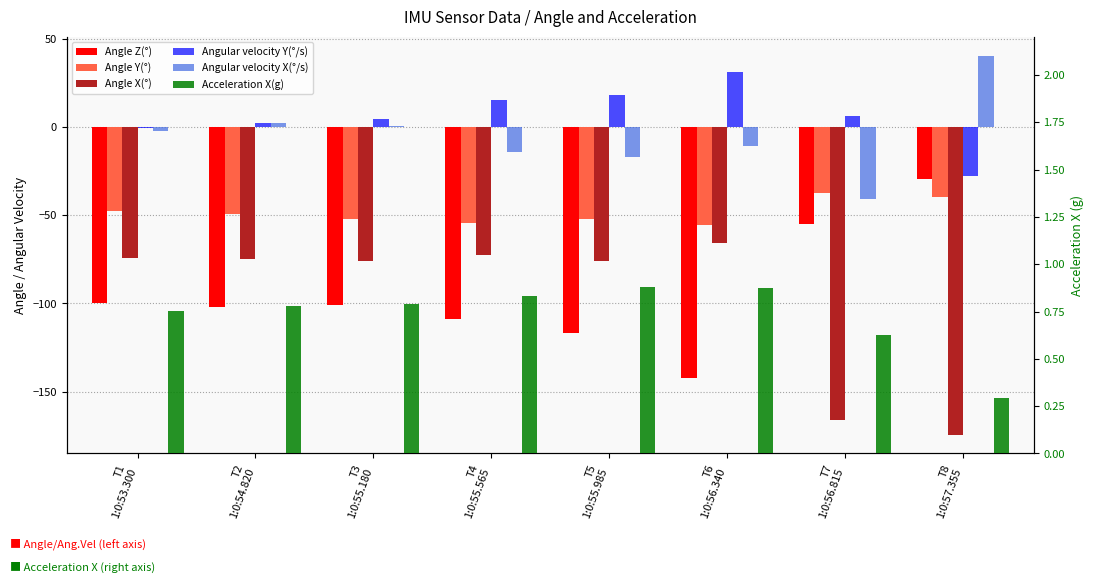

Read the Angle Y(°) value at T5
1:0:55.985.

-52.0